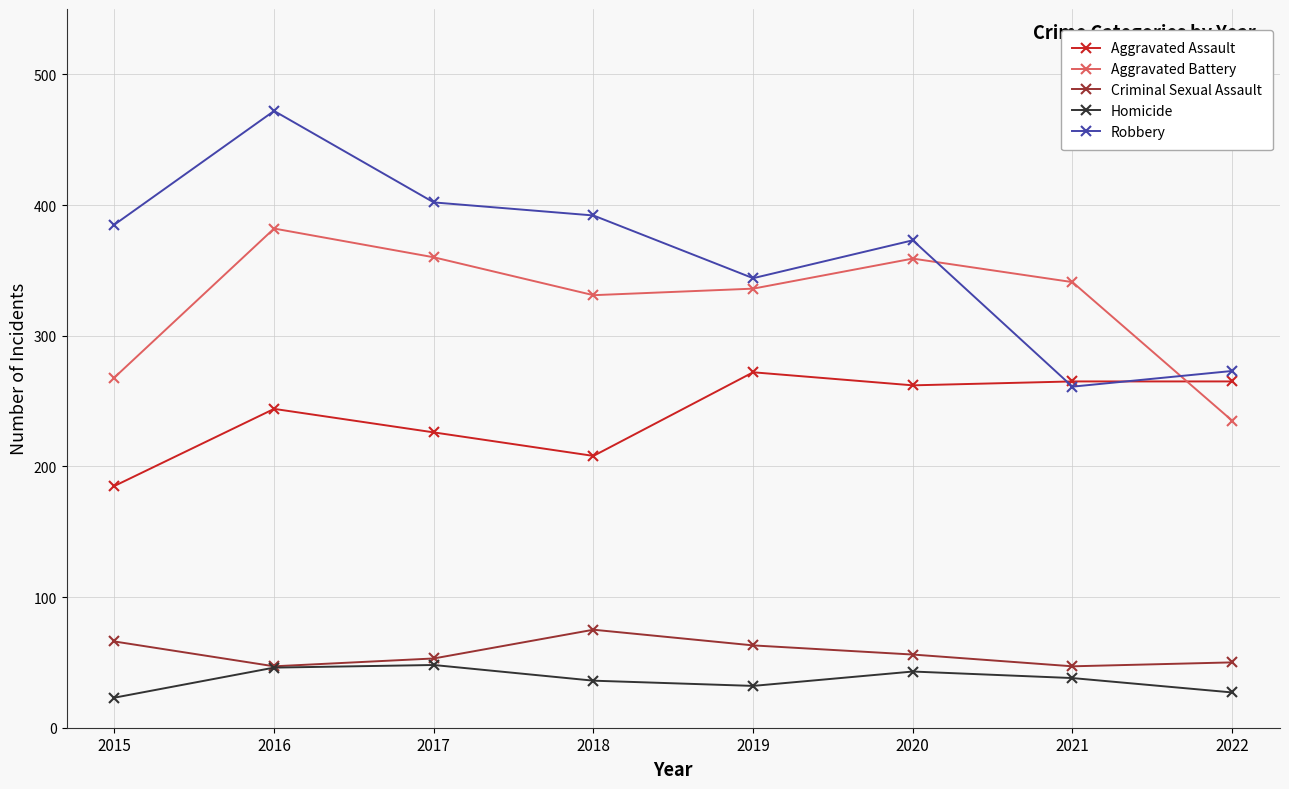

List the series in order of their peak value, highest first.

Robbery, Aggravated Battery, Aggravated Assault, Criminal Sexual Assault, Homicide